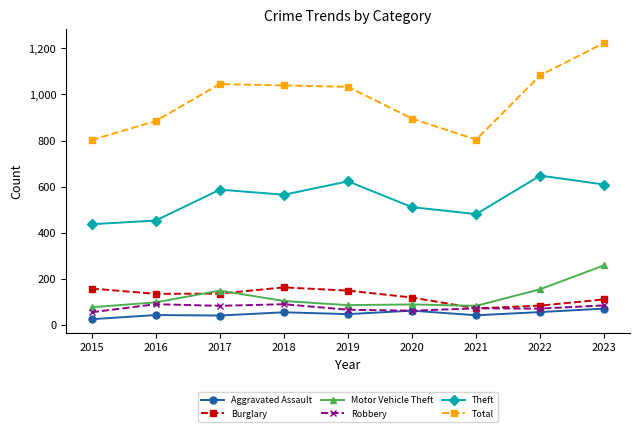

Which category has the highest value across all series?

2023